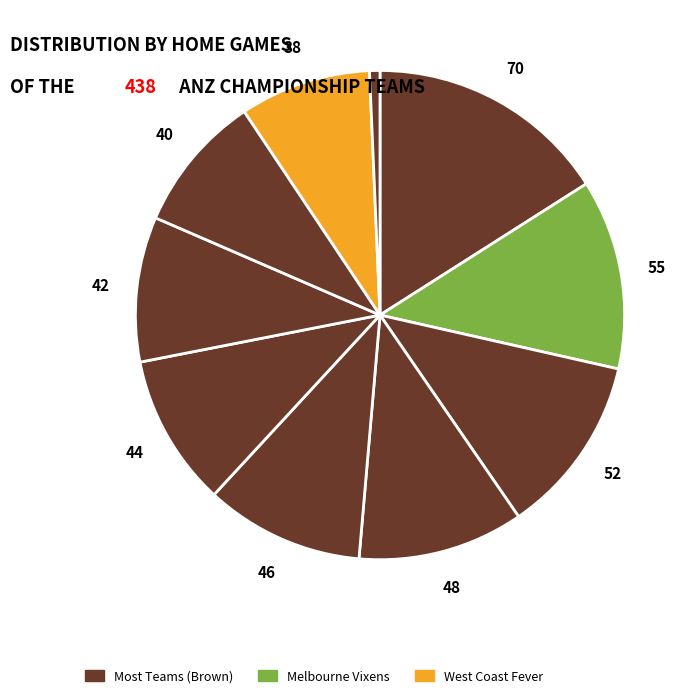

Is there a majority slice in this chart?

No